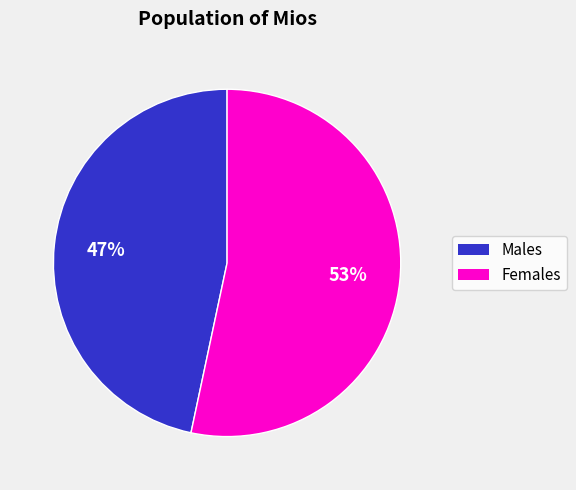

Does Females represent more than half of the total?

Yes